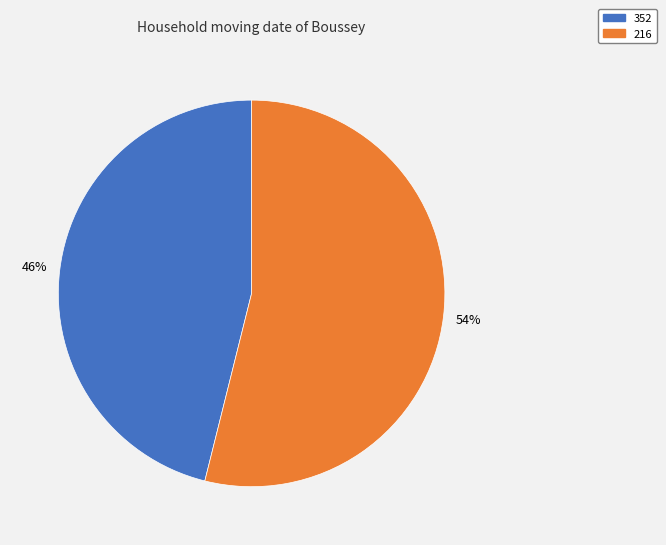

What is the ratio of the value at 352 to the value at 216?

0.9